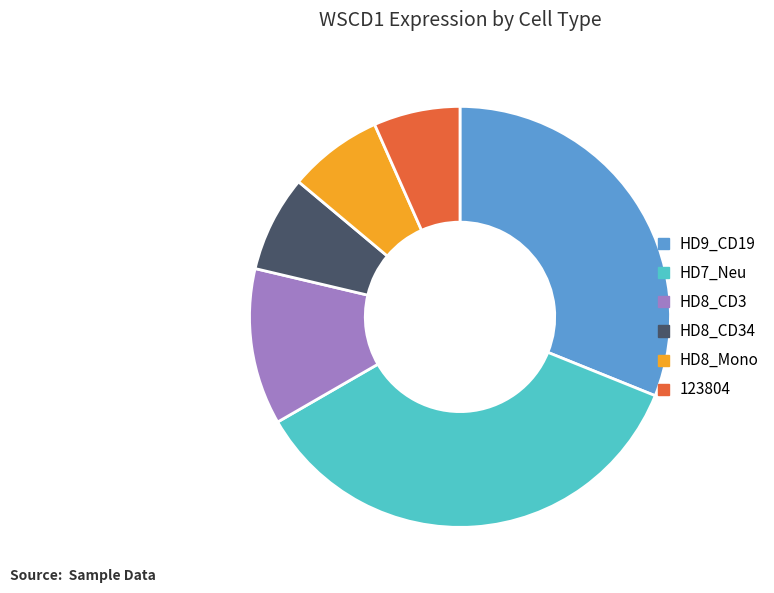

What is the ratio of the value at HD8_CD3 to the value at 123804?

1.8